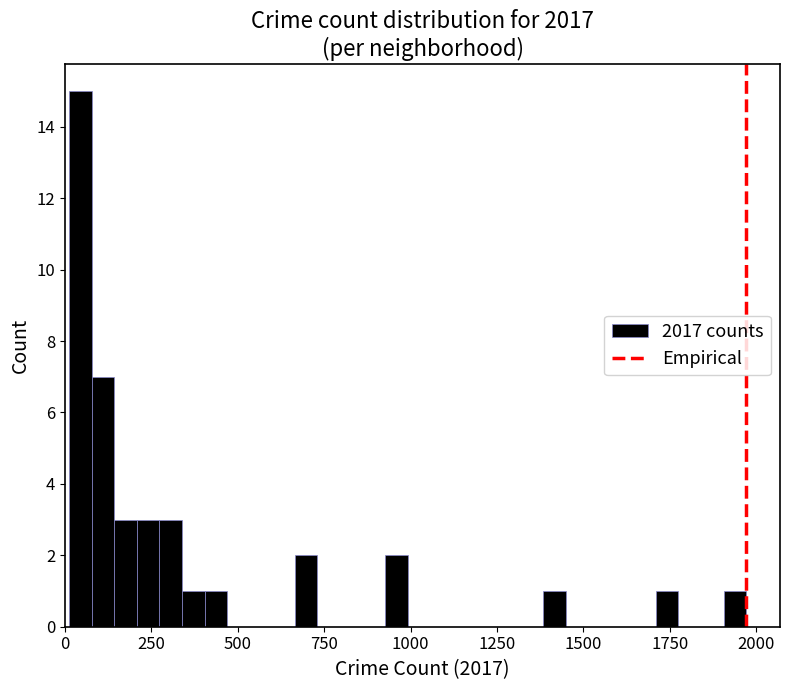

Read against the x-axis, roughly where is the centre of the tallest bar?

50